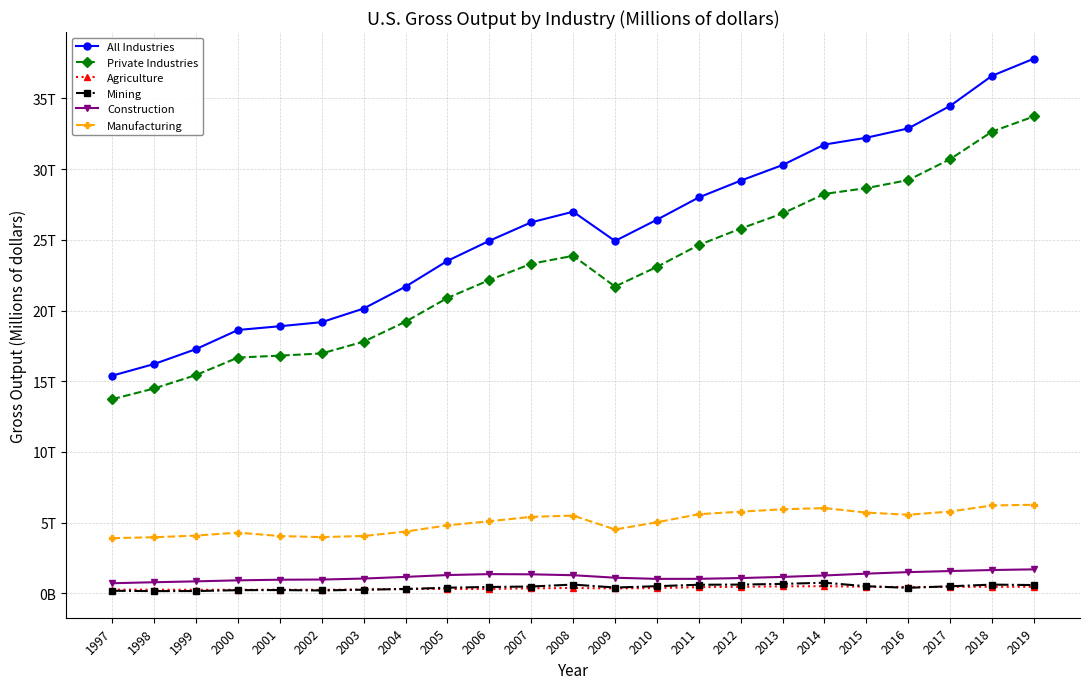

The value of Agriculture at 2000 is 87907. True or false?

False